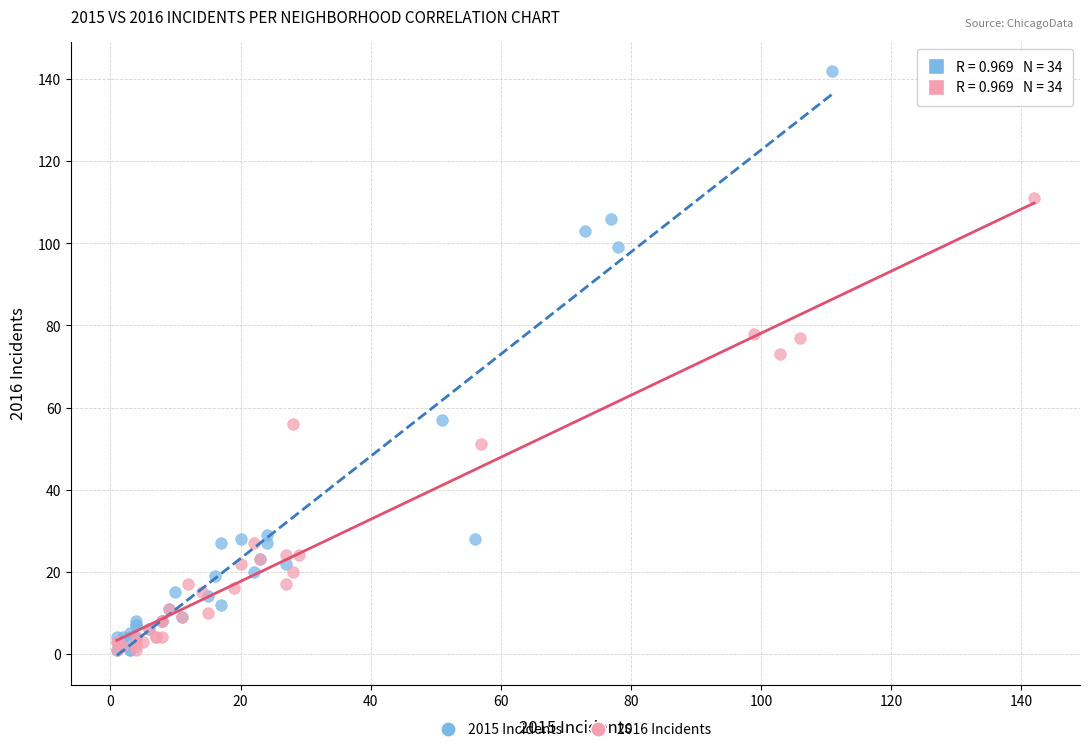

Which series has the widest spread of Y values?

2015 Incidents